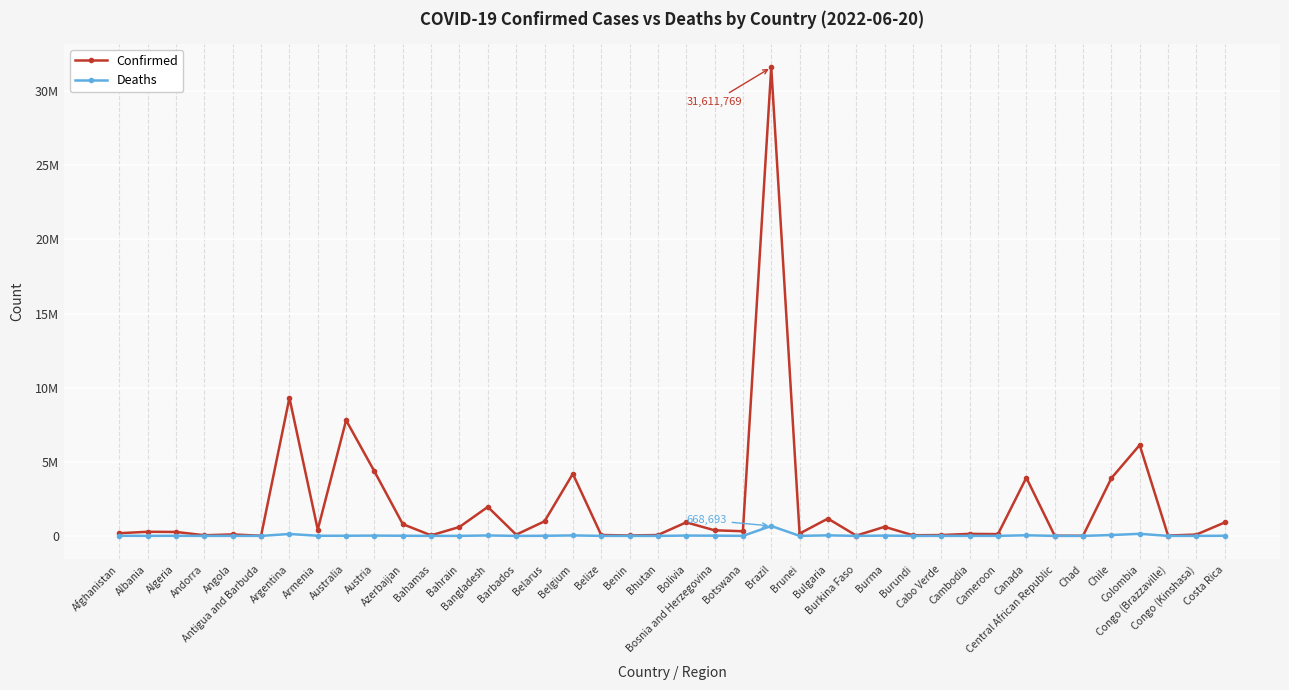

Reading left to right, what are all the values shown in this chart?

Confirmed: Afghanistan=181666	Albania=277141	Algeria=265975	Andorra=43449	Angola=99761	Antigua and Barbuda=8581	Argentina=9313453	Armenia=423044	Australia=7803063	Austria=4349916	Azerbaijan=793010	Bahamas=35603	Bahrain=603848	Bangladesh=1956327	Barbados=82826	Belarus=982867	Belgium=4187940	Belize=61918	Benin=27122	Bhutan=59644	Bolivia=914827	Bosnia and Herzegovina=378209	Botswana=314242	Brazil=31611769	Brunei=156452	Bulgaria=1168035	Burkina Faso=21044	Burma=613490	Burundi=42398	Cabo Verde=58029	Cambodia=136262	Cameroon=119947	Canada=3925888	Central African Republic=14649	Chad=7420	Chile=3893726	Colombia=6131657	Congo (Brazzaville)=24128	Congo (Kinshasa)=89932	Costa Rica=904934
Deaths: Afghanistan=7713	Albania=3497	Algeria=6875	Andorra=153	Angola=1900	Antigua and Barbuda=140	Argentina=128994	Armenia=8629	Australia=9374	Austria=19984	Azerbaijan=9716	Bahamas=815	Bahrain=1491	Bangladesh=29131	Barbados=471	Belarus=6978	Belgium=31856	Belize=678	Benin=163	Bhutan=21	Bolivia=21951	Bosnia and Herzegovina=15796	Botswana=2709	Brazil=668693	Brunei=225	Bulgaria=37224	Burkina Faso=387	Burma=19434	Burundi=38	Cabo Verde=402	Cambodia=3056	Cameroon=1930	Canada=41758	Central African Republic=113	Chad=193	Chile=58251	Colombia=139918	Congo (Brazzaville)=385	Congo (Kinshasa)=1345	Costa Rica=8525